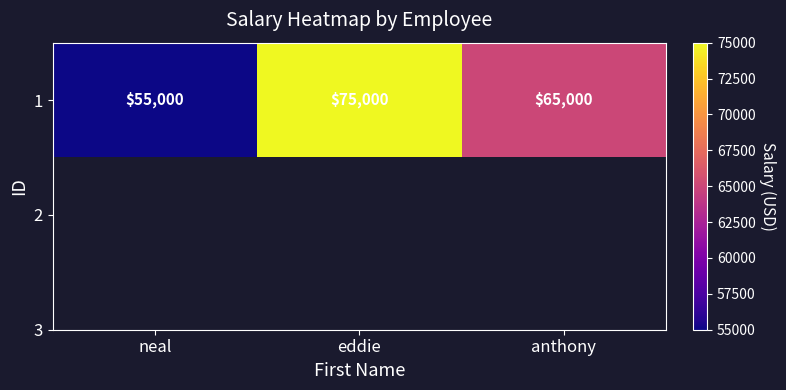

What is the minimum value shown in the chart?

55000